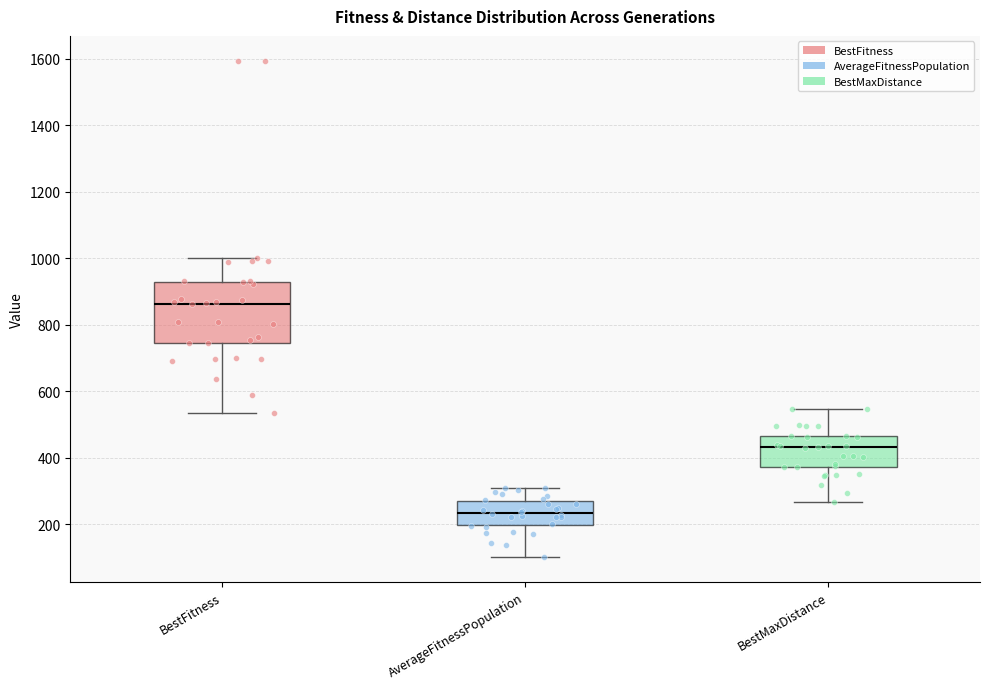

Which box is the tallest, from its lower edge to its upper edge?

BestFitness